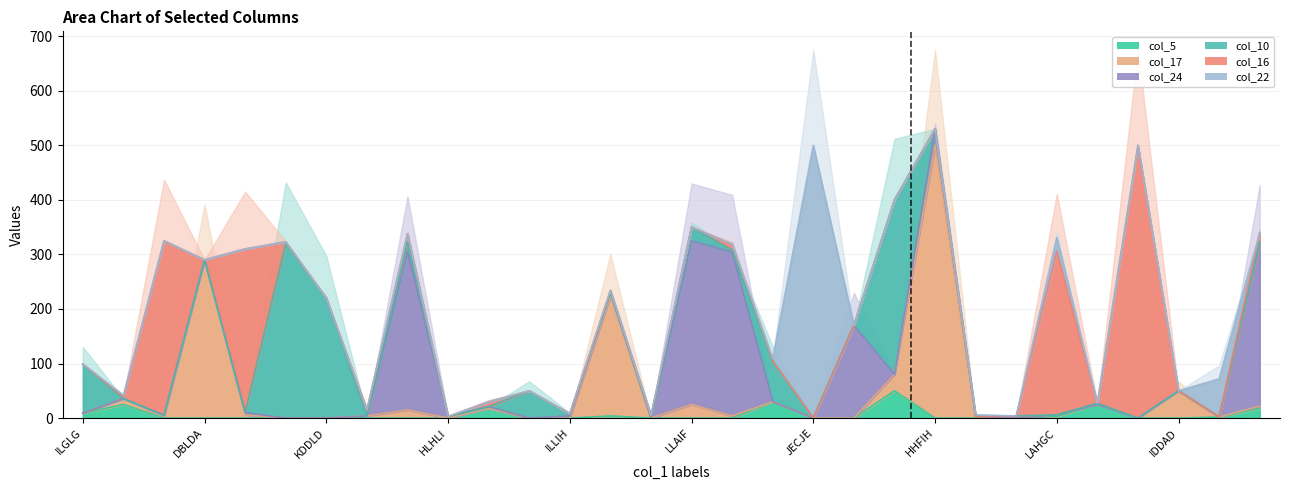

Rank the series by their maximum value, from lowest to highest.

col_5, col_24, col_10, col_17, col_16, col_22